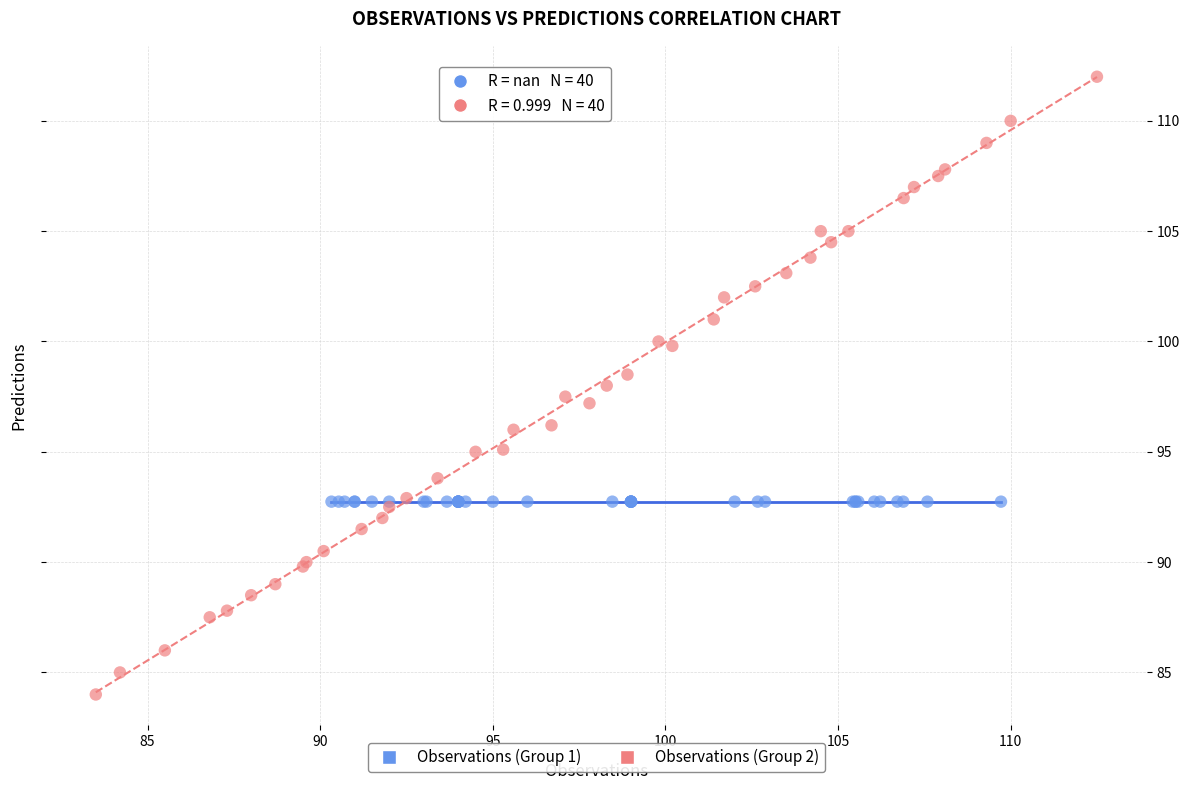

Which series contains the highest Y value?

Observations (Group 2)